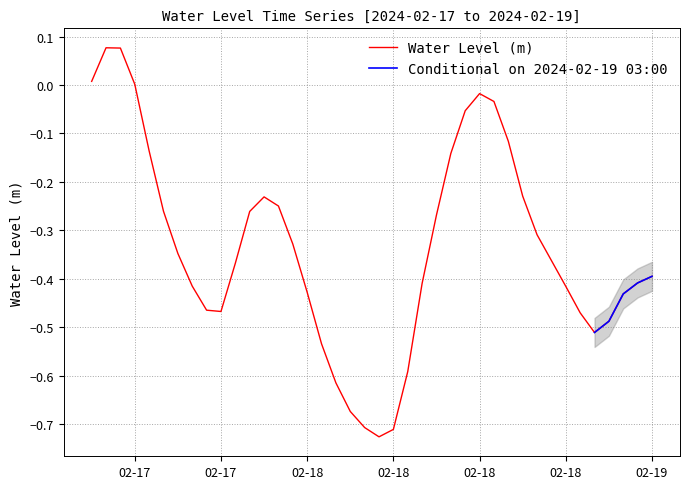

What is the average value?

-0.3